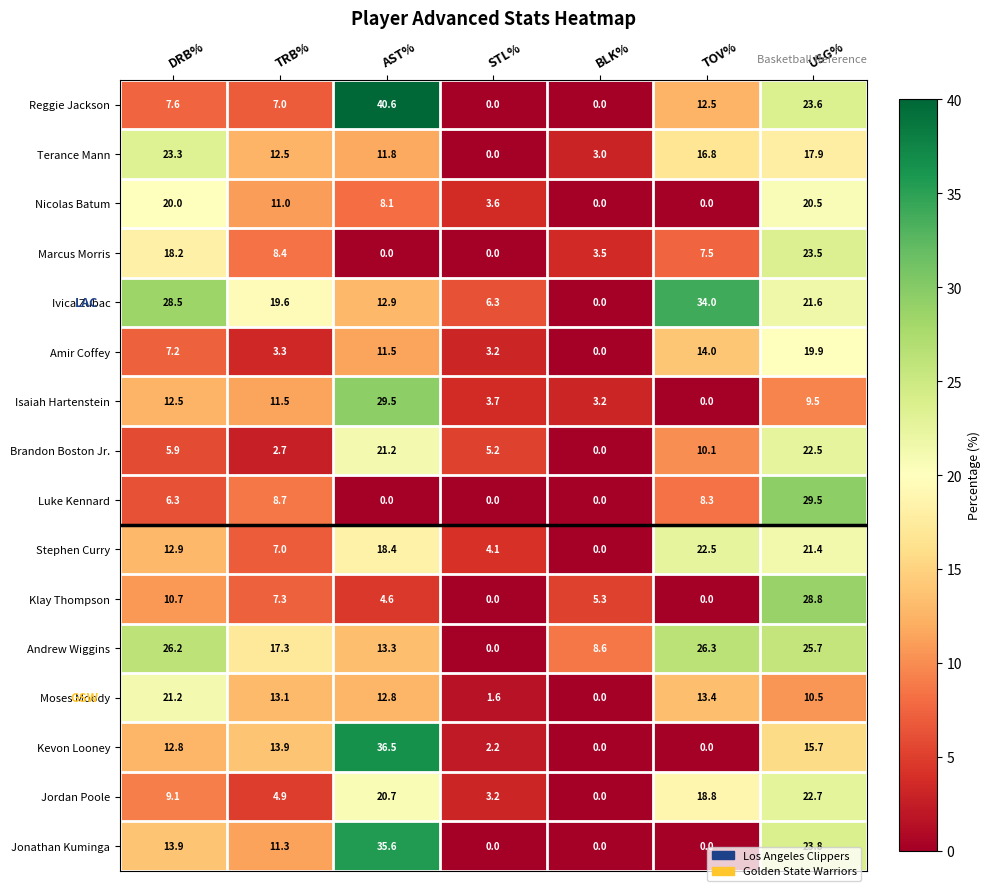

What is the total value across all series at TRB%?

159.5